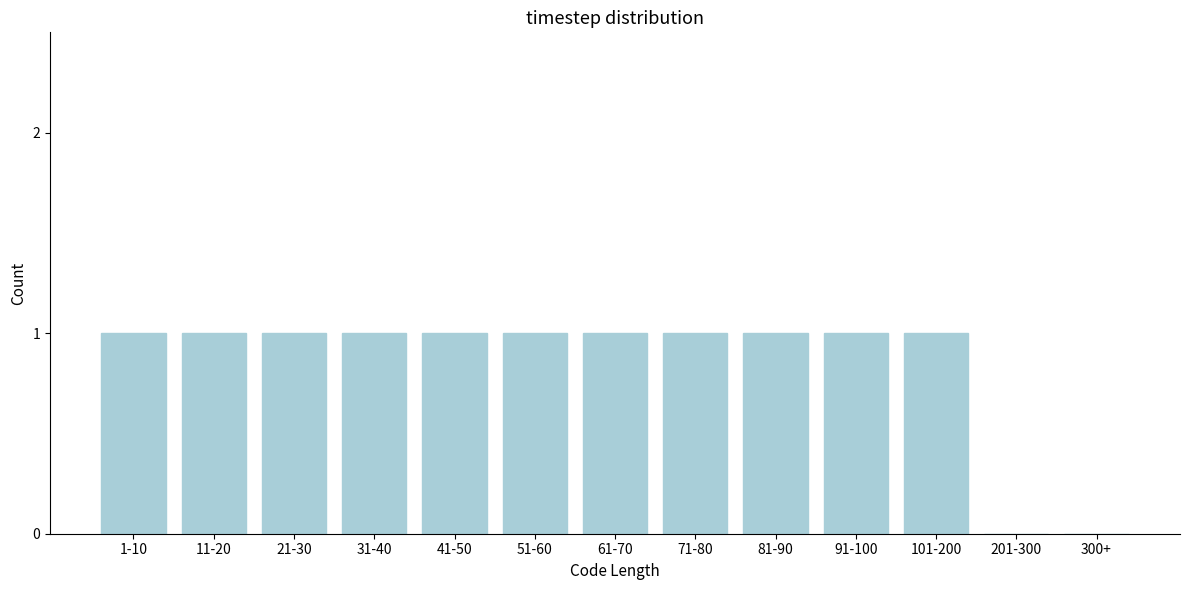

Reading right to left, what are all the values shown in this chart?

300+=0	201-300=0	101-200=1	91-100=1	81-90=1	71-80=1	61-70=1	51-60=1	41-50=1	31-40=1	21-30=1	11-20=1	1-10=1